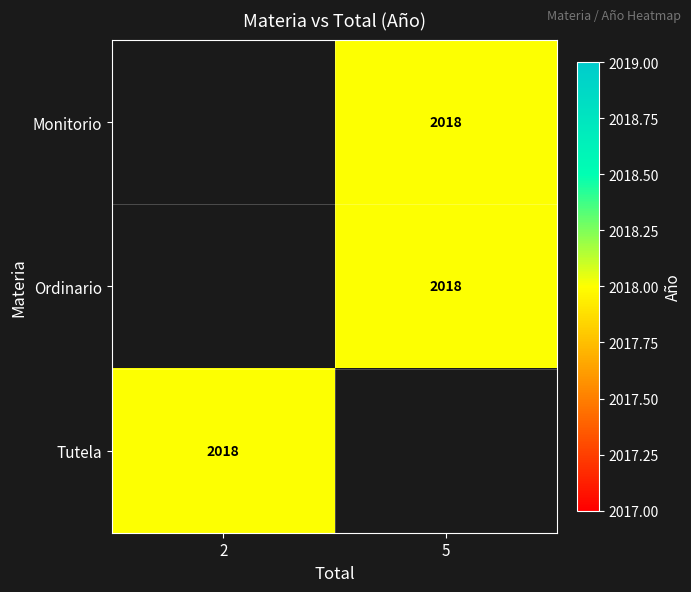

How many series are shown in this chart?

3